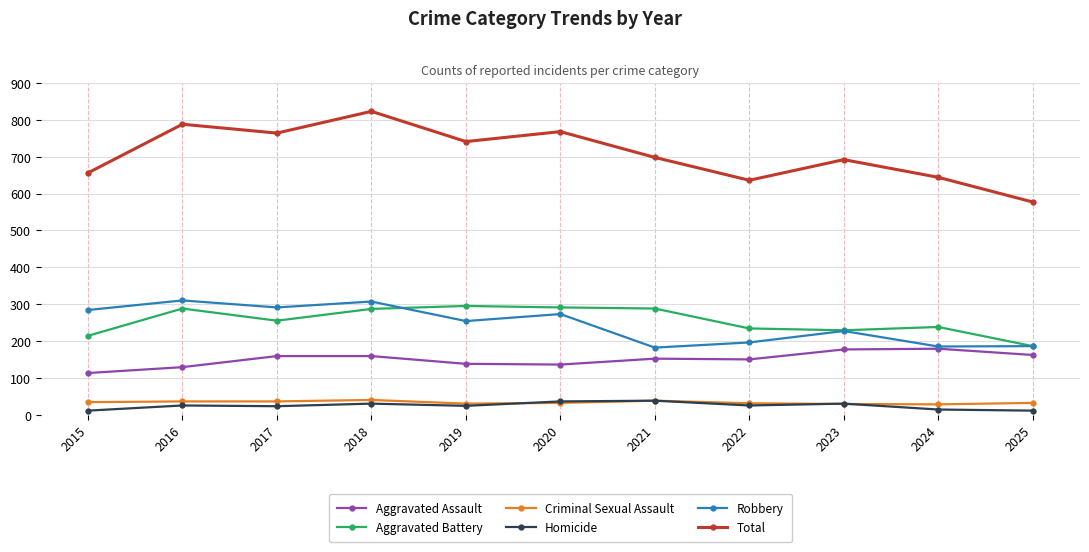

How many values in the Aggravated Assault series are below 152?

5